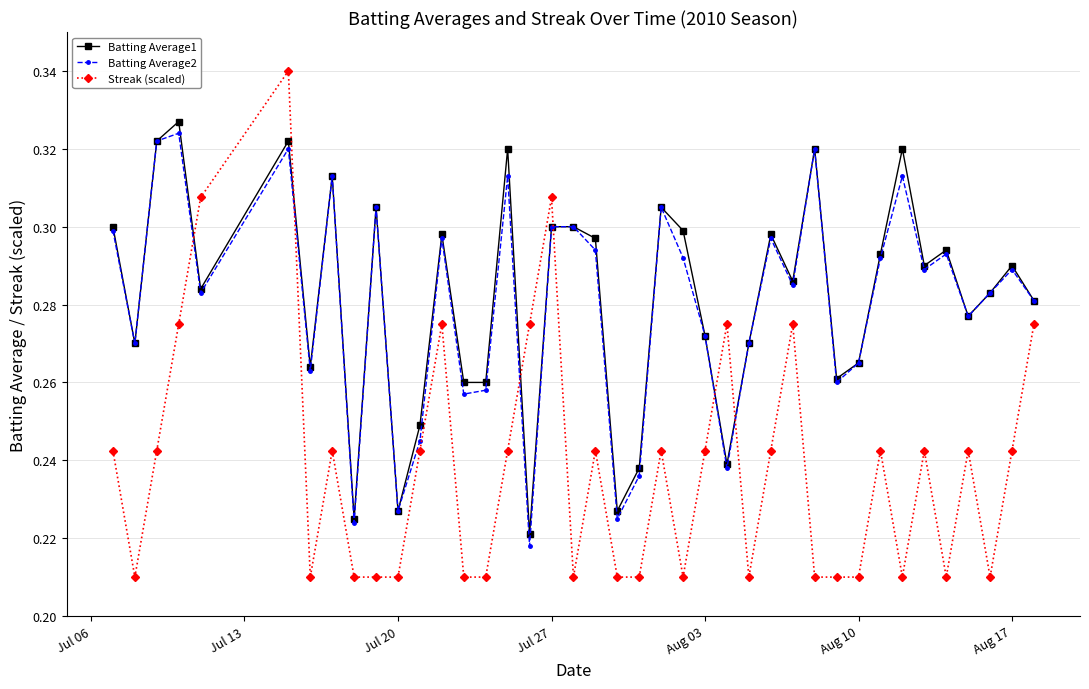

True or false: Streak (scaled) has more than 2 interior local peaks.

True